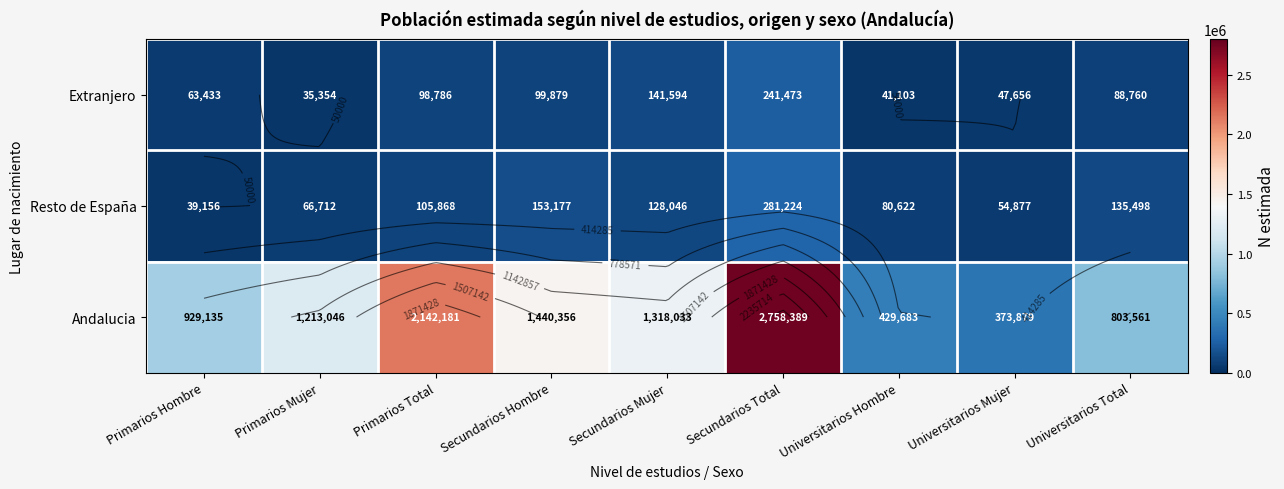

The Extranjero series shows 35354 at Primarios Mujer. True or false?

True